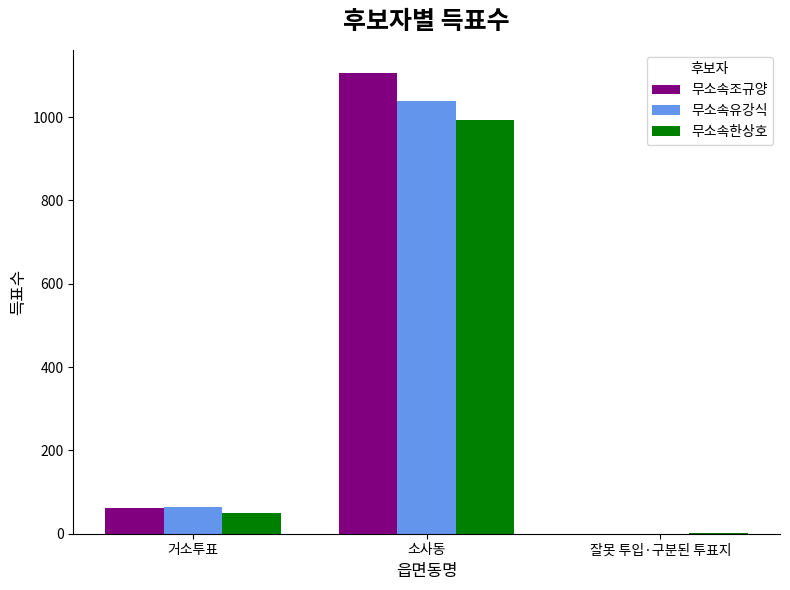

The 무소속유강식 series shows 0 at 잘못 투입·구분된 투표지. True or false?

True